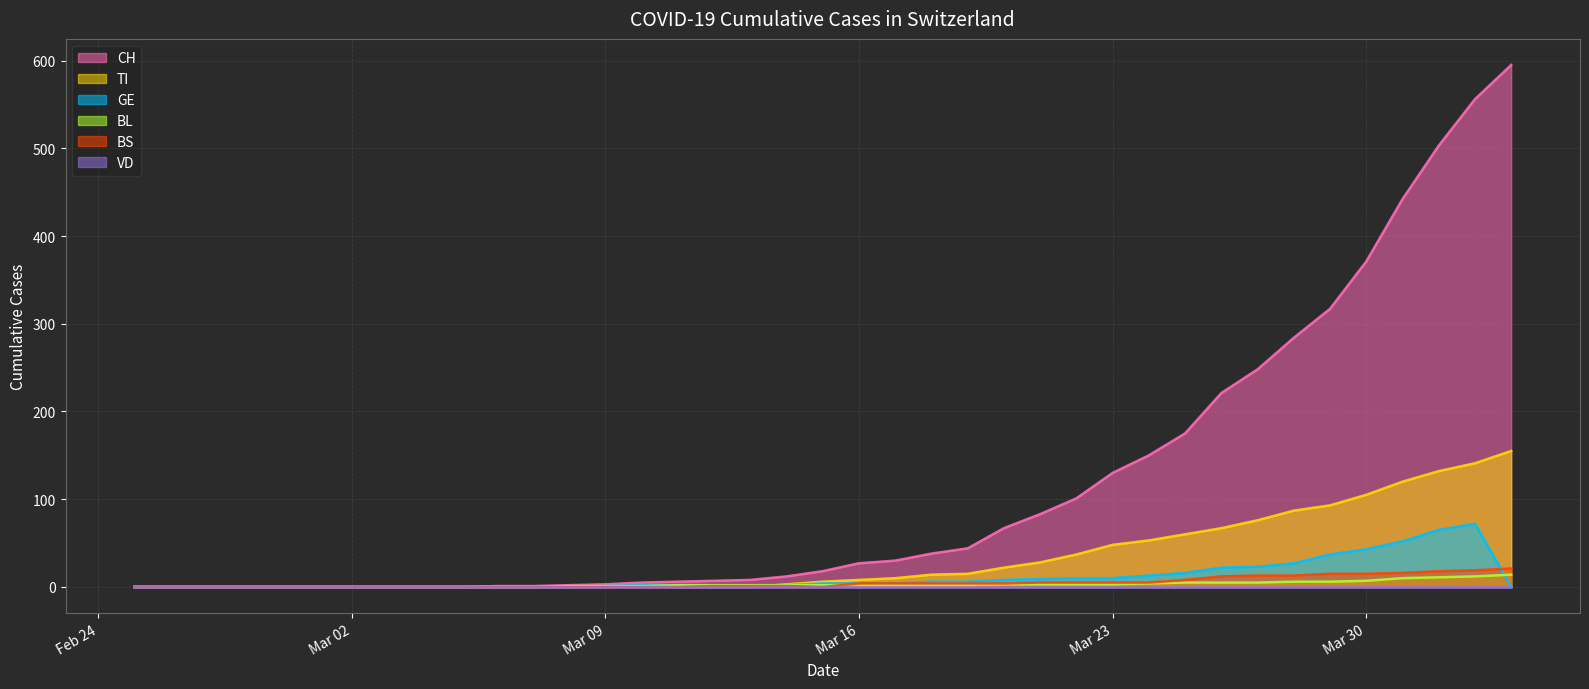

Count the number of data series in this chart.

6